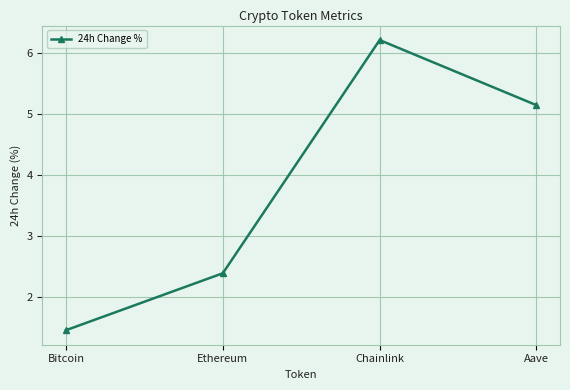

List the labels in order of value, smallest first.

Bitcoin, Ethereum, Aave, Chainlink